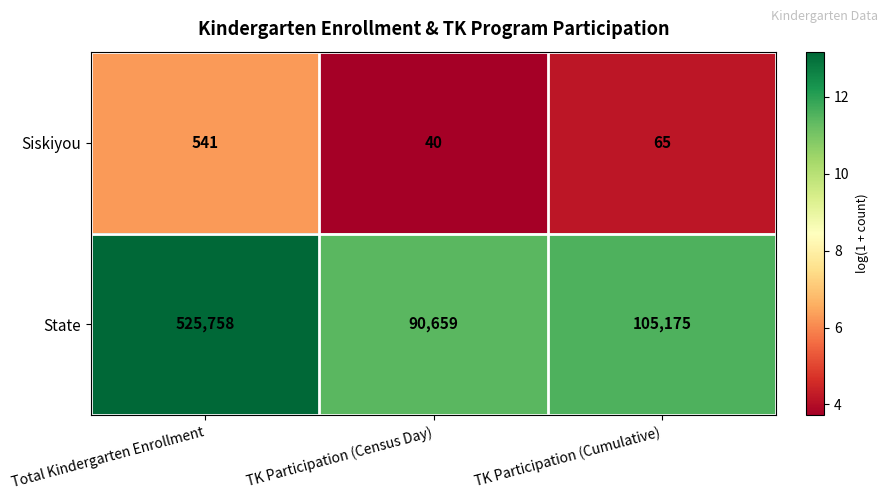

Rank the series at Total Kindergarten Enrollment from lowest to highest value.

Siskiyou, State